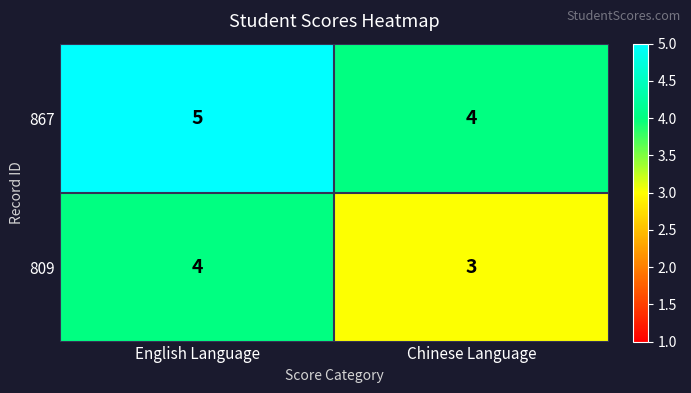

Which series has the largest total across all categories?

867